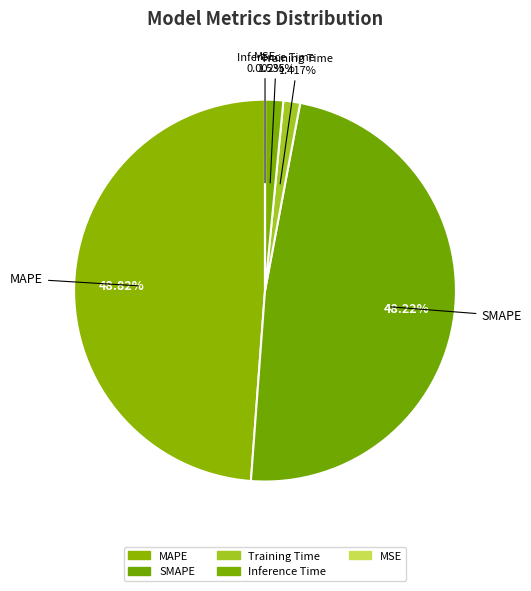

What is the largest slice in the pie chart?

MAPE